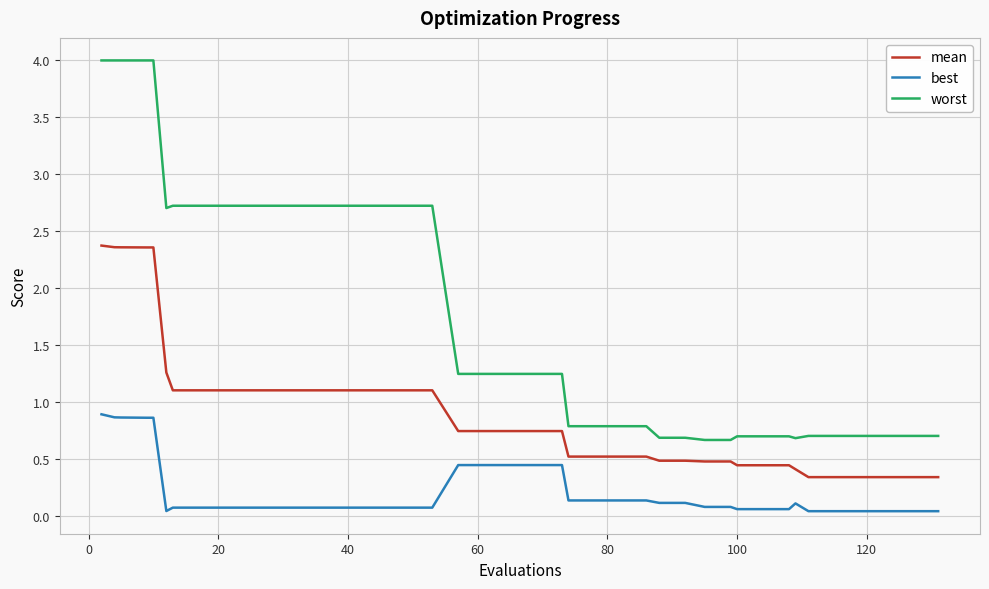

Which series has the widest spread of values?

worst